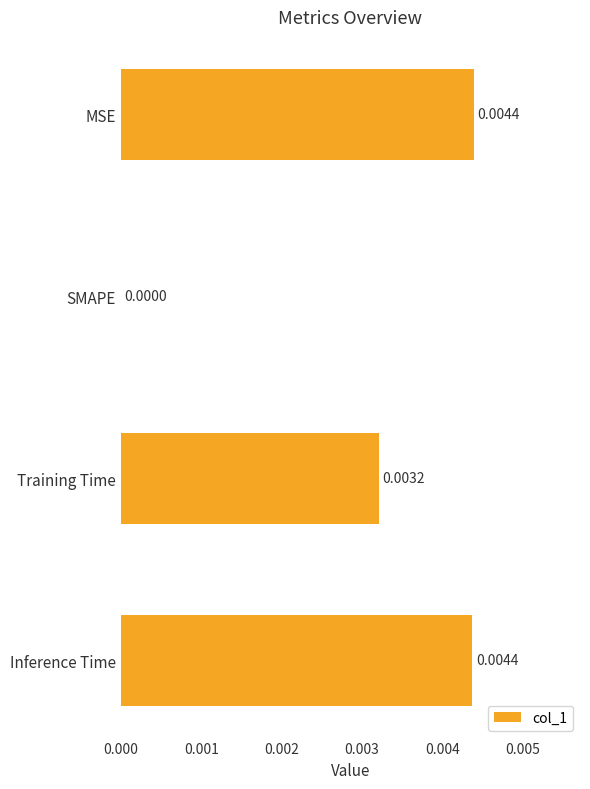

Are the bars grouped side by side (vs. stacked)?

No